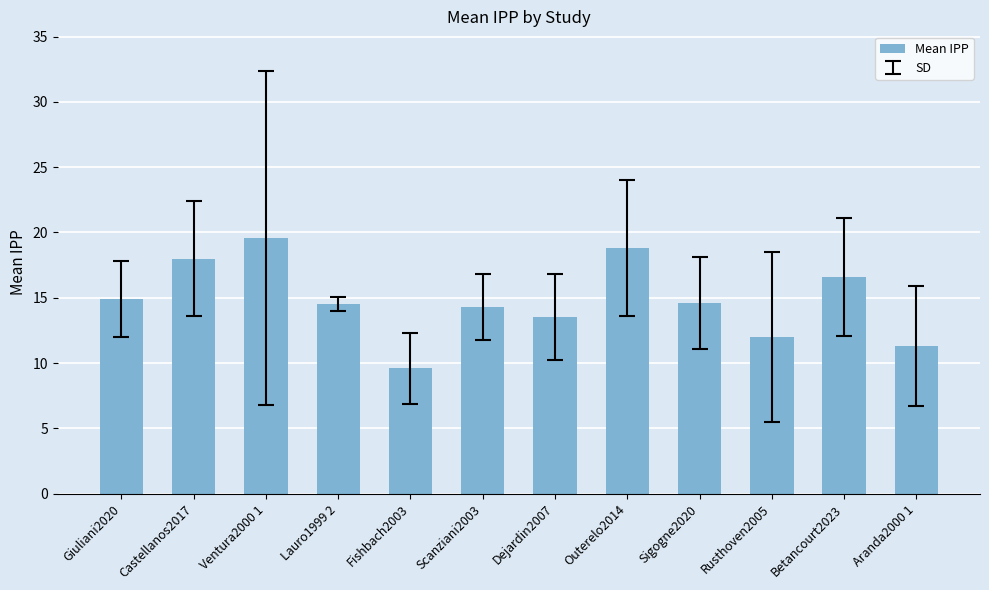

Count the number of categories in the chart.

12